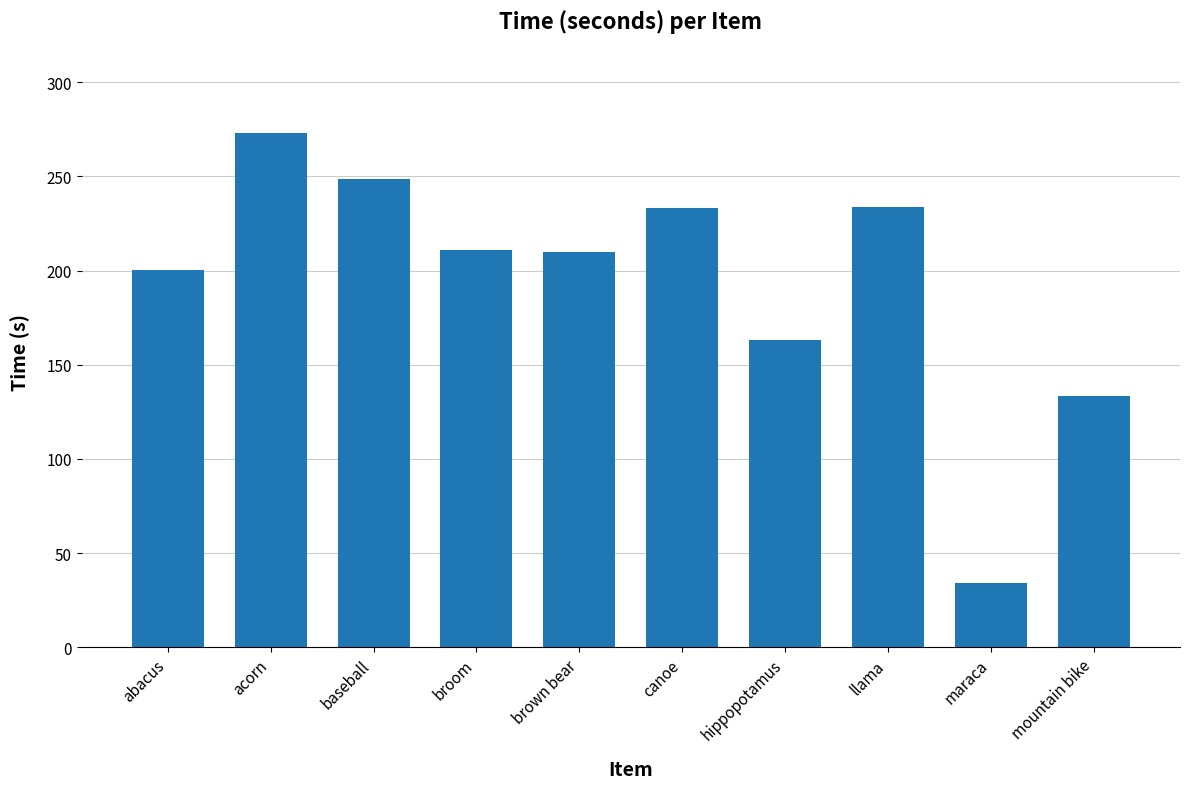

True or false: the data shows 160.6 at llama.

False